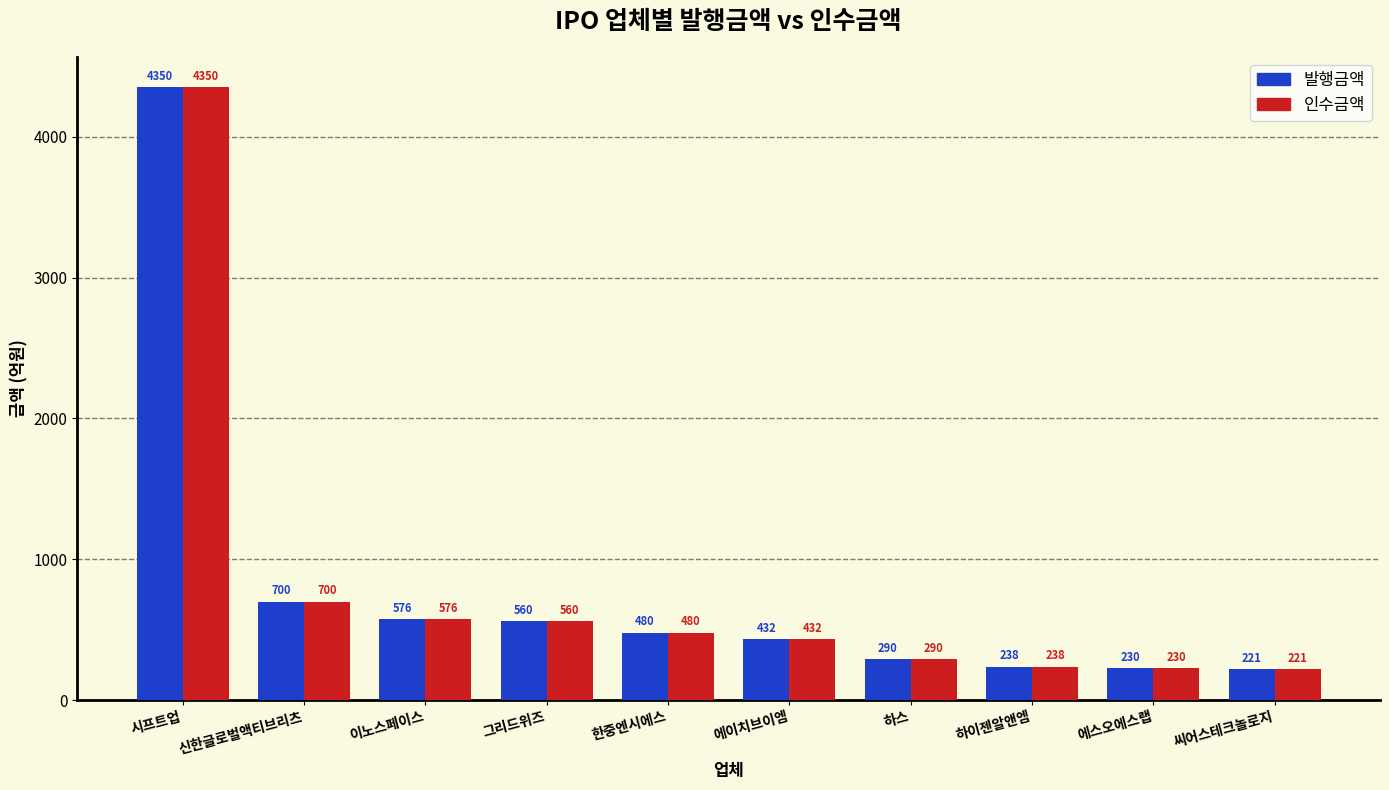

At how many categories does at least one series exceed 2769?

1